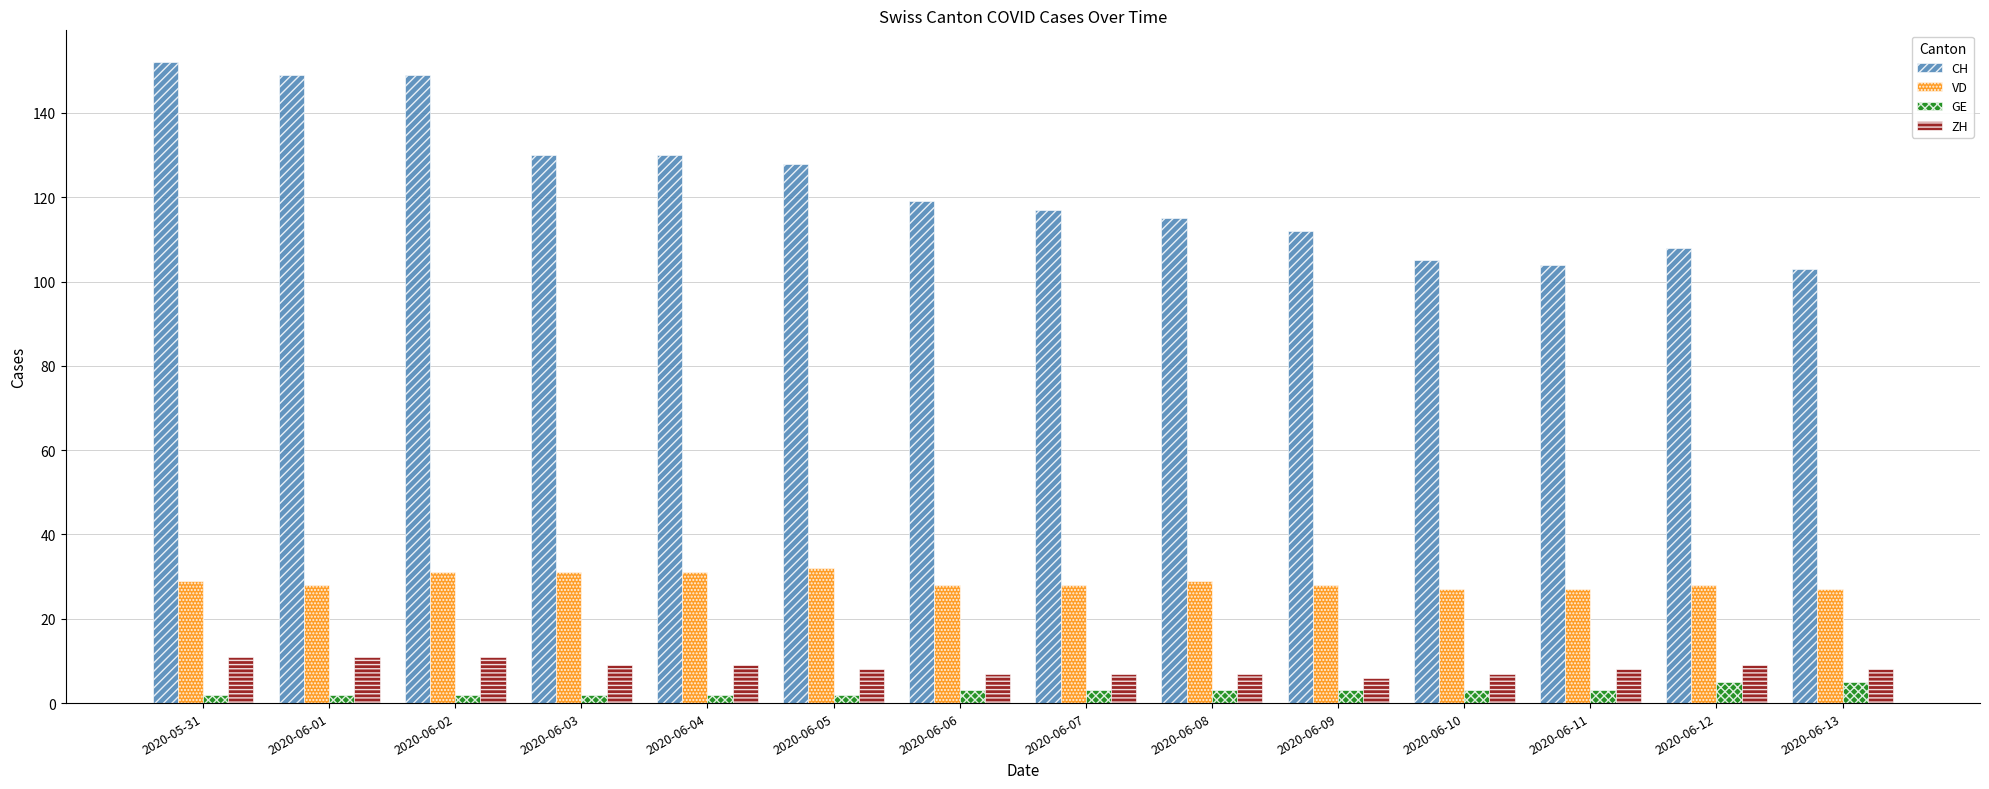

Reading right to left, transcribe all the data shown in this chart.

CH: 103	108	104	105	112	115	117	119	128	130	130	149	149	152
VD: 27	28	27	27	28	29	28	28	32	31	31	31	28	29
GE: 5	5	3	3	3	3	3	3	2	2	2	2	2	2
ZH: 8	9	8	7	6	7	7	7	8	9	9	11	11	11